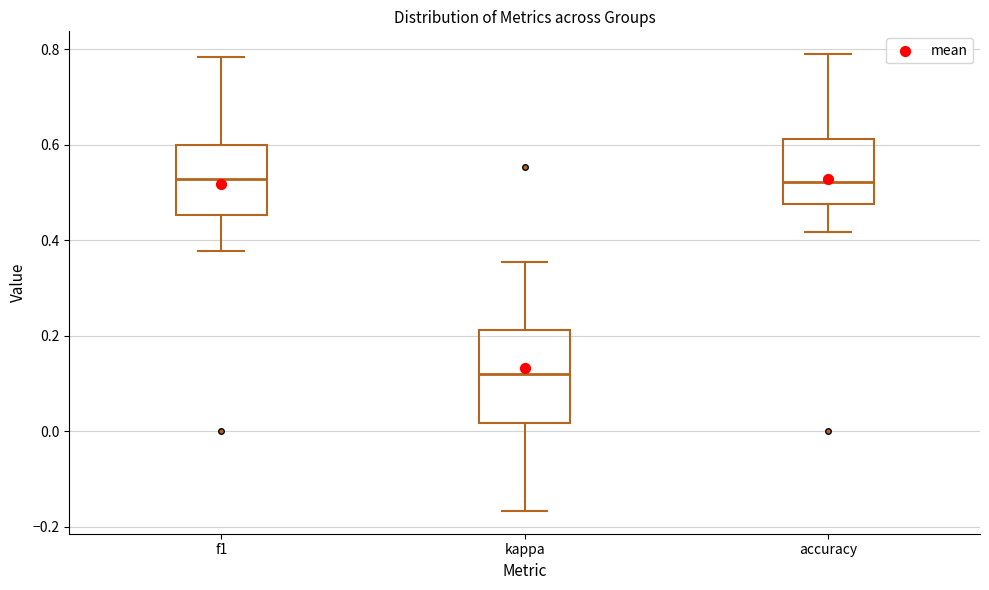

Which box is the tallest, from its lower edge to its upper edge?

kappa